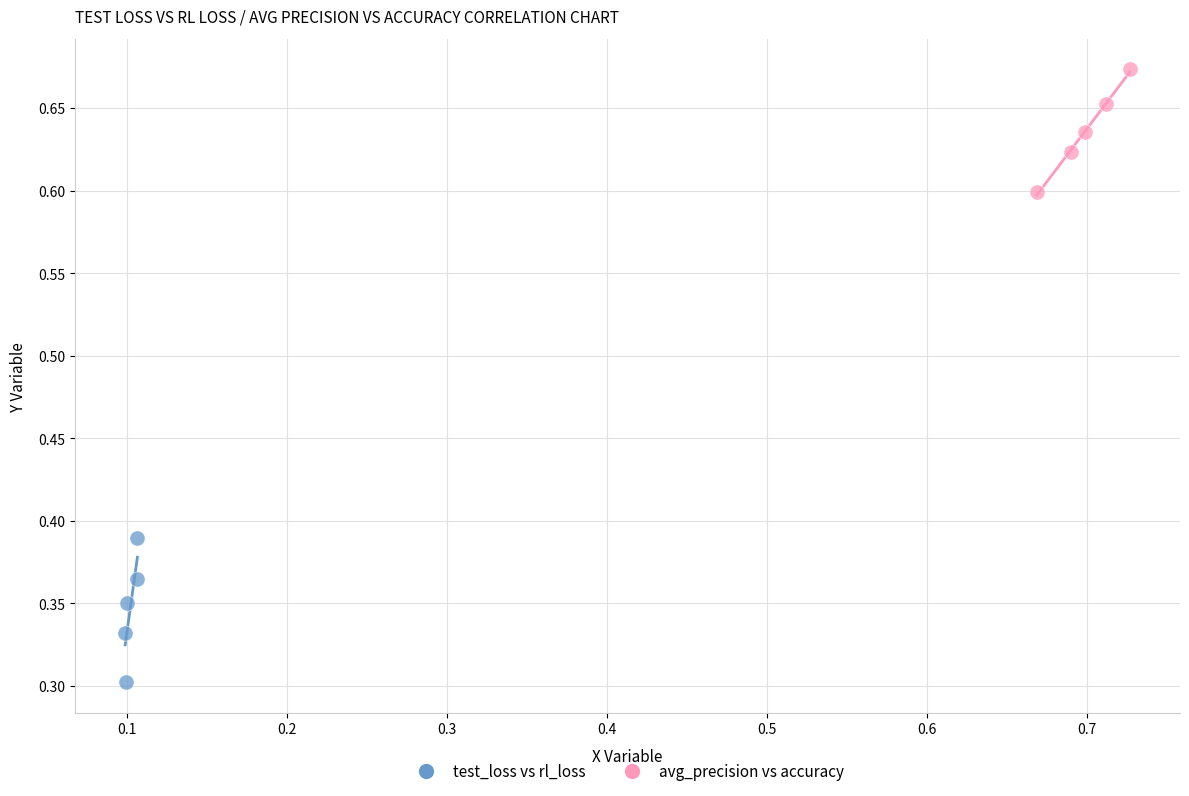

Which series has the largest Y range (max minus min)?

test_loss vs rl_loss